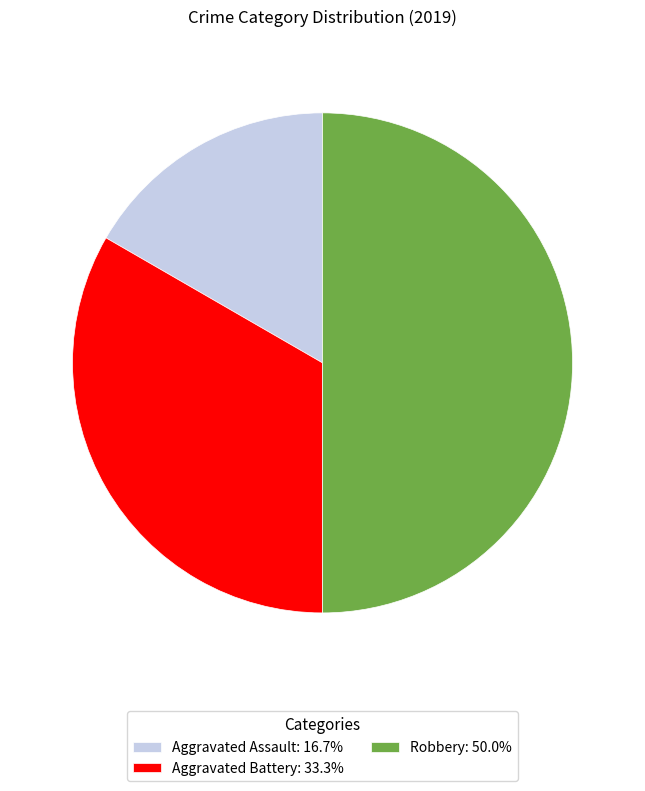

Approximately how many times larger is the value at Aggravated Battery compared to Aggravated Assault?

2.0